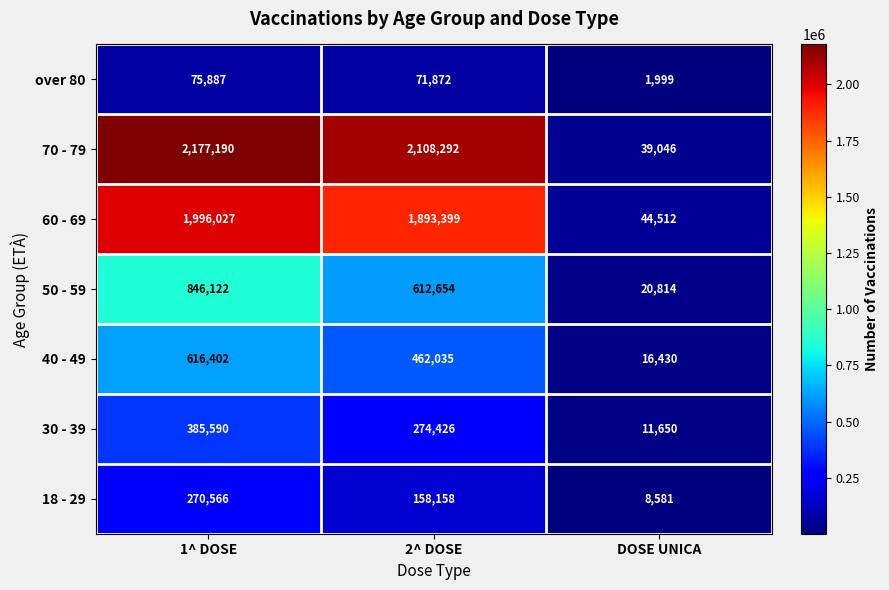

How many data points in 30 - 39 are less than 274426?

1